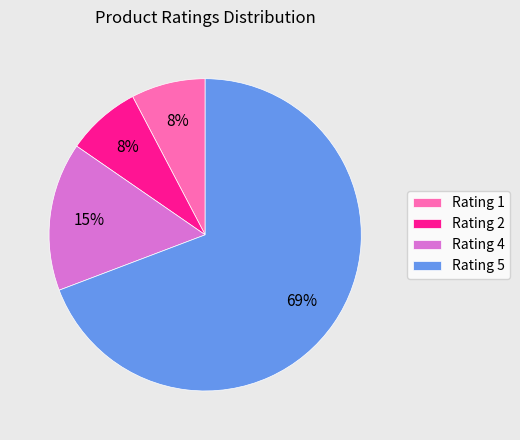

Which slice represents more than half of the pie?

Rating 5